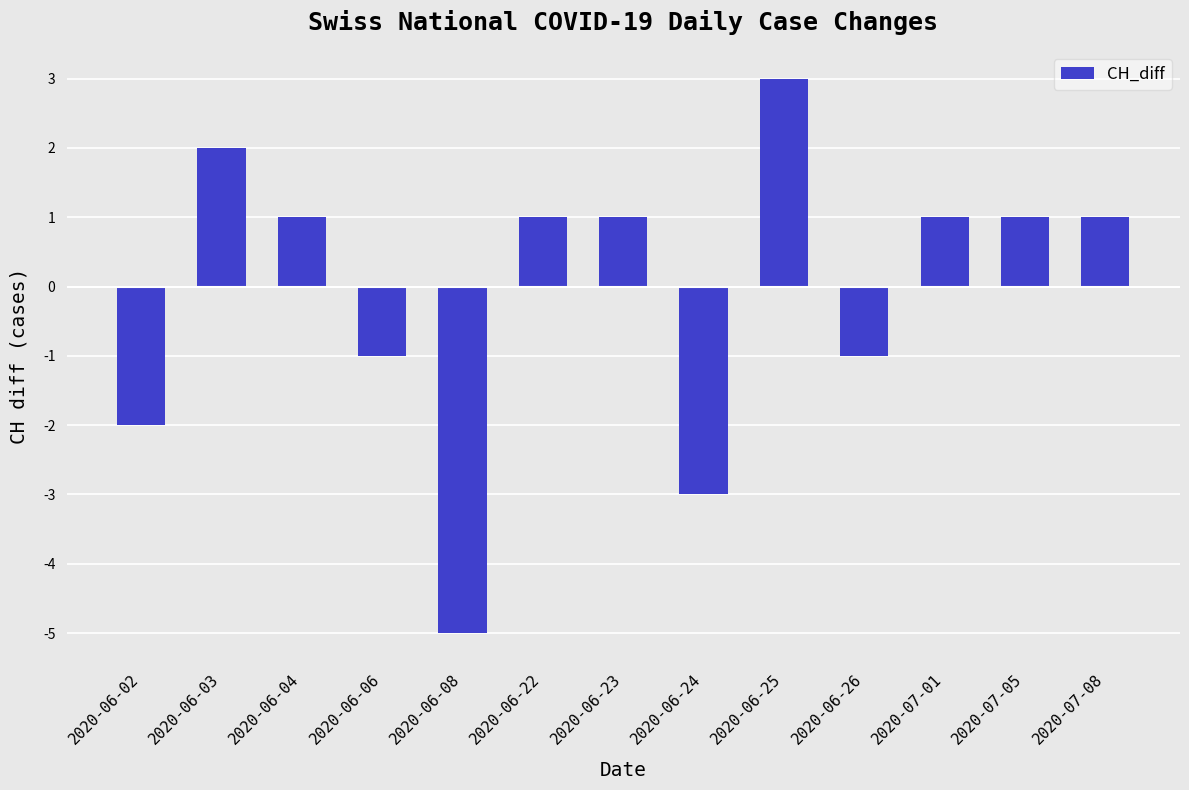

Read the value at 2020-06-22.

1